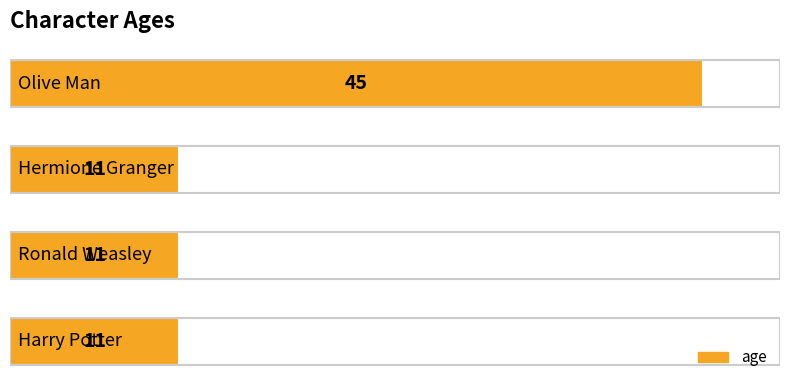

What is the greatest value displayed?

45